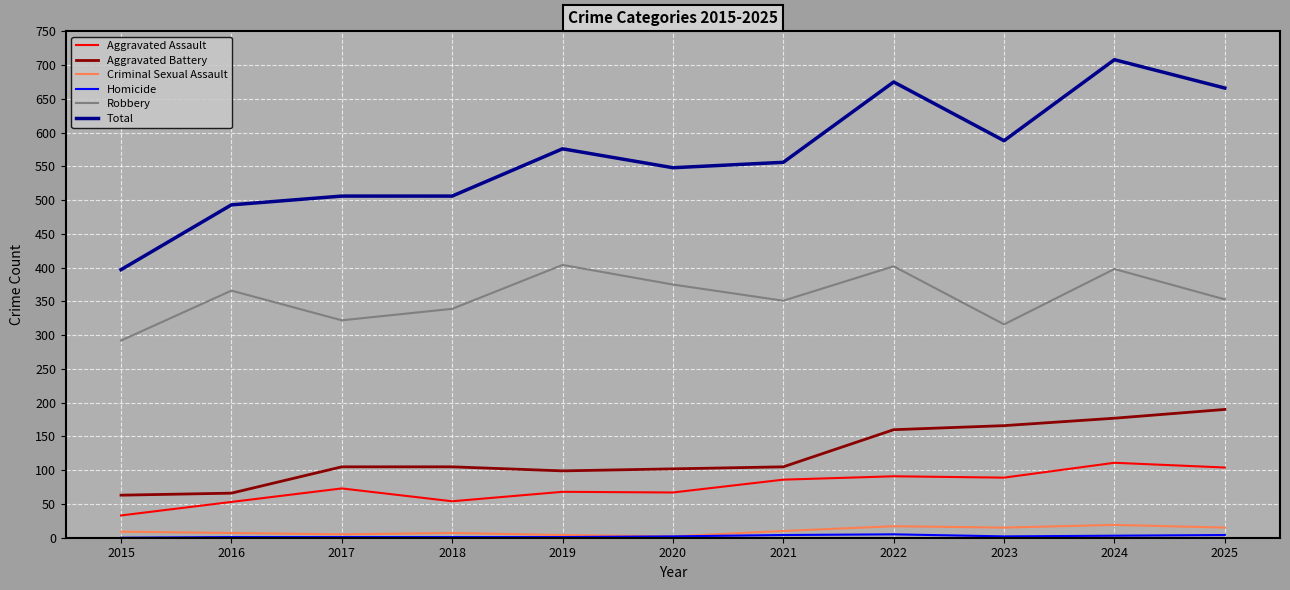

Which series has the largest total across all categories?

Total